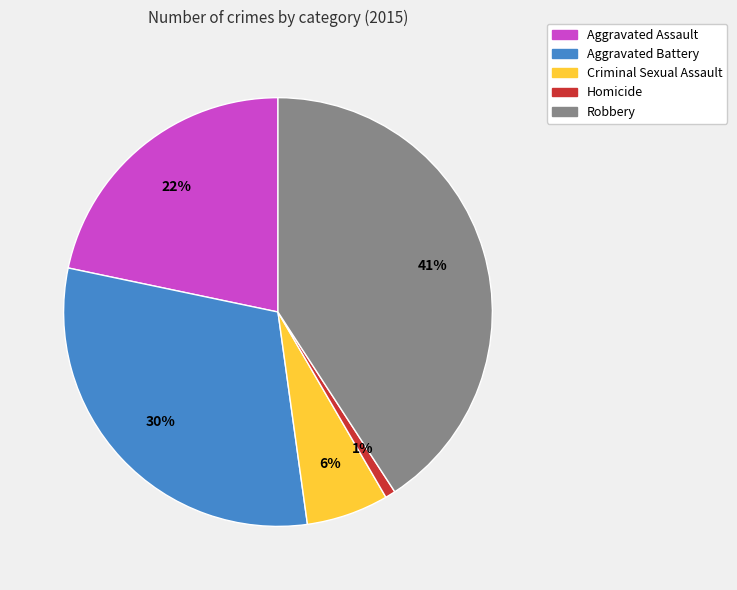

To the nearest percent, what is the average slice percentage?

20%